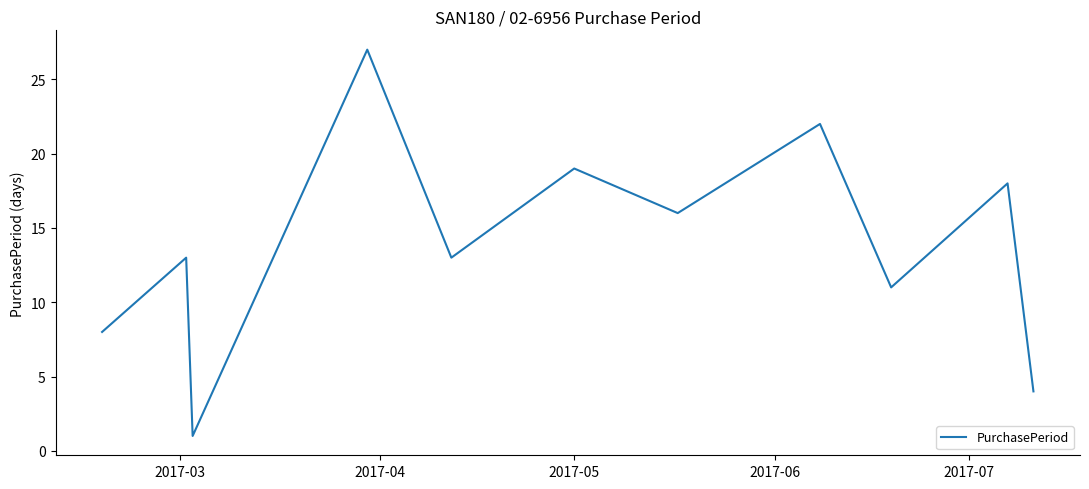

Reading left to right, list all the values displayed in this chart.

8	13	1	27	13	19	16	22	11	18	4